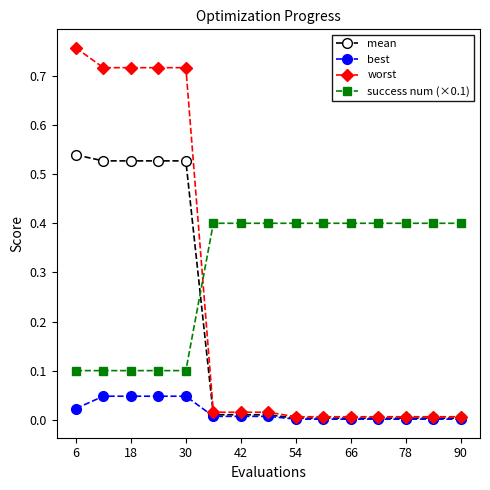

What is the highest value of the success num (×0.1) series?

0.4